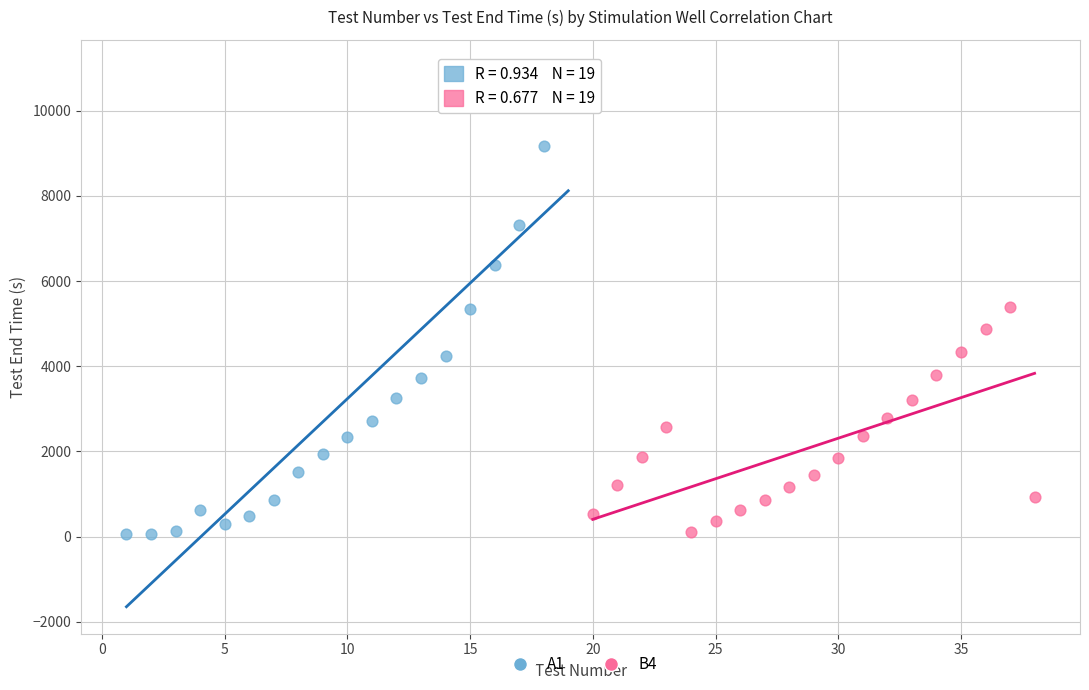

Which series reaches the maximum Y coordinate?

A1